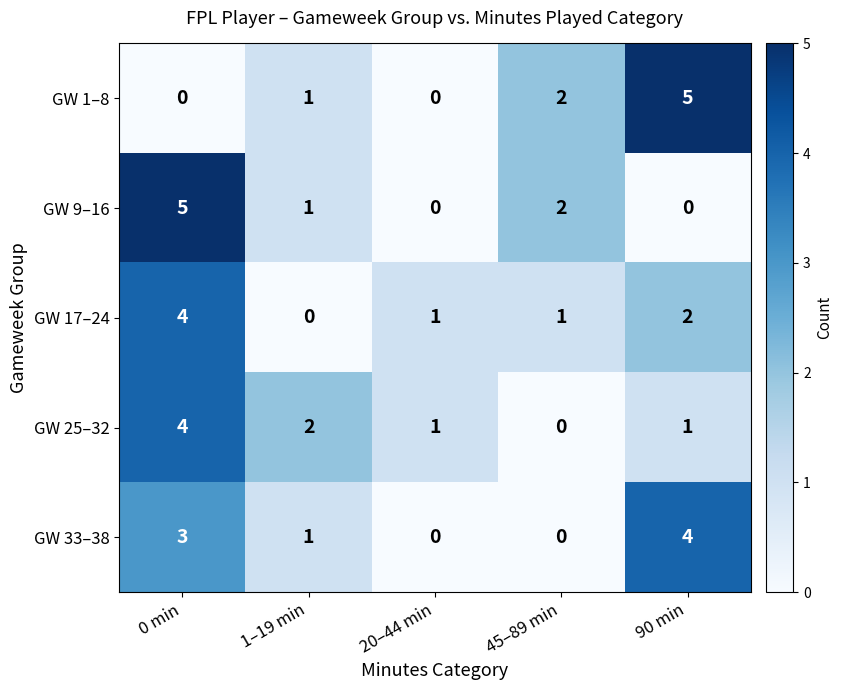

Reading left to right, extract all data points from this chart.

GW 1–8: 0 min=0	1–19 min=1	20–44 min=0	45–89 min=2	90 min=5
GW 9–16: 0 min=5	1–19 min=1	20–44 min=0	45–89 min=2	90 min=0
GW 17–24: 0 min=4	1–19 min=0	20–44 min=1	45–89 min=1	90 min=2
GW 25–32: 0 min=4	1–19 min=2	20–44 min=1	45–89 min=0	90 min=1
GW 33–38: 0 min=3	1–19 min=1	20–44 min=0	45–89 min=0	90 min=4